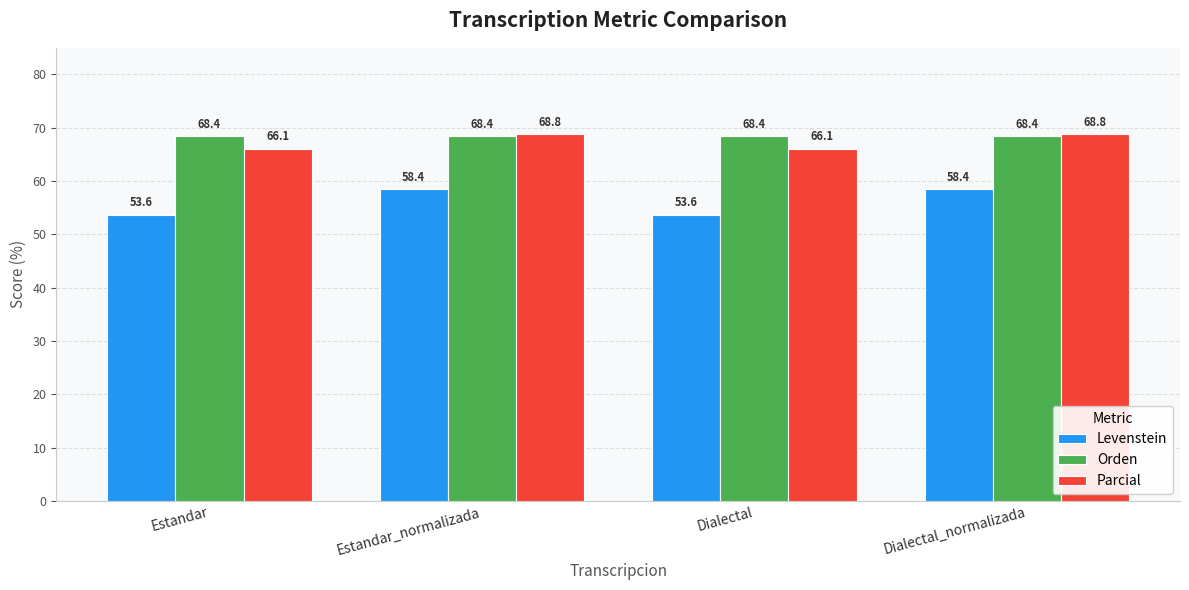

Between Estandar_normalizada and Dialectal, which series saw the biggest shift?

Levenstein